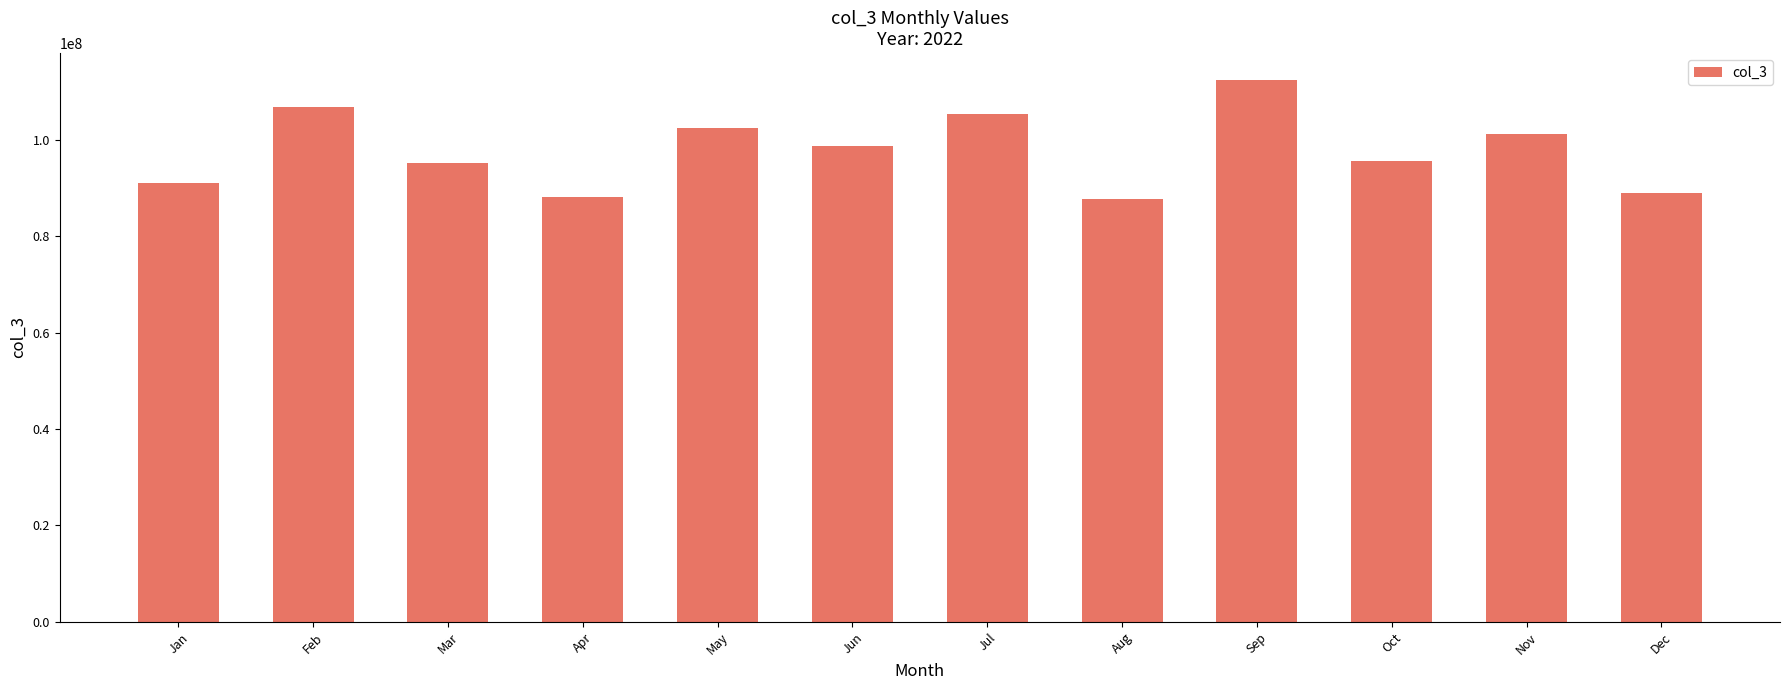

What is the change in value from Jan to Mar?

+4245619